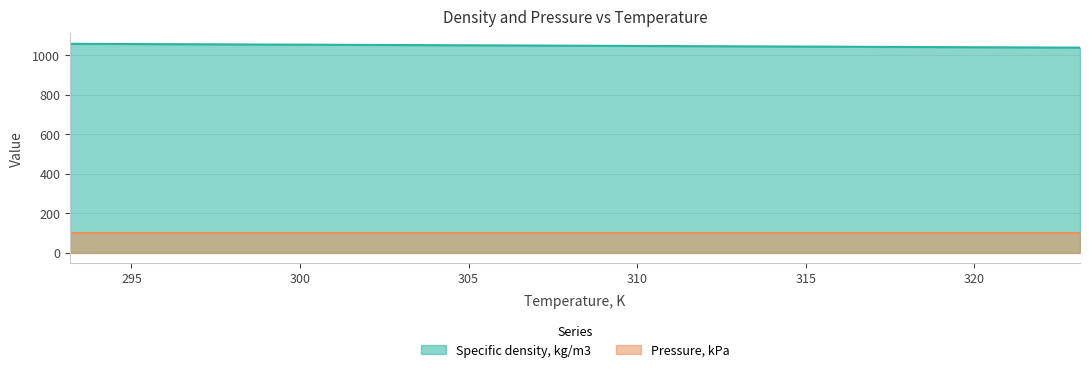

Approximately how many times larger is the value at 308.13 compared to 303.13?

1.0